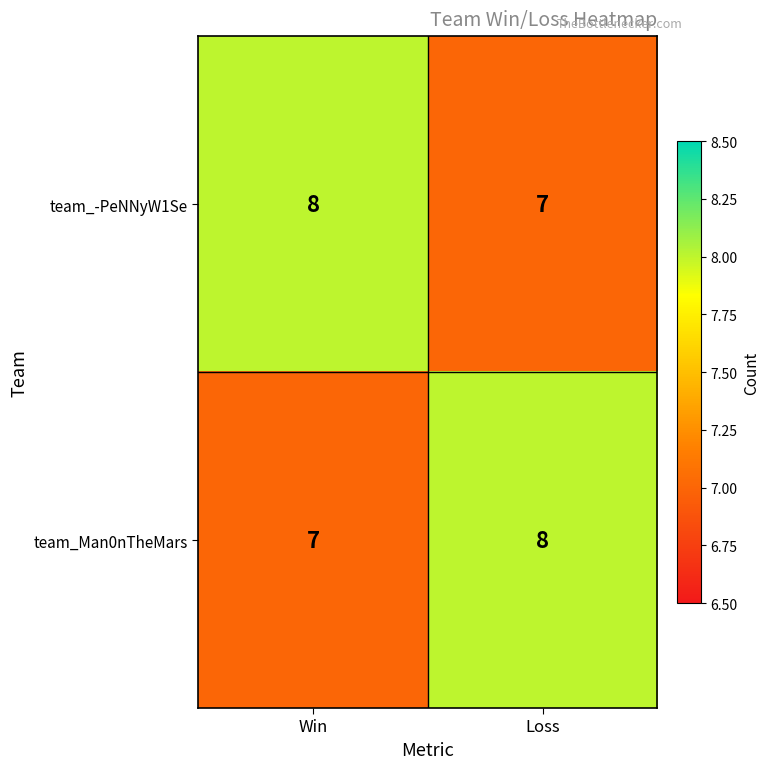

Rank the categories by team_Man0nTheMars value from lowest to highest.

Win, Loss